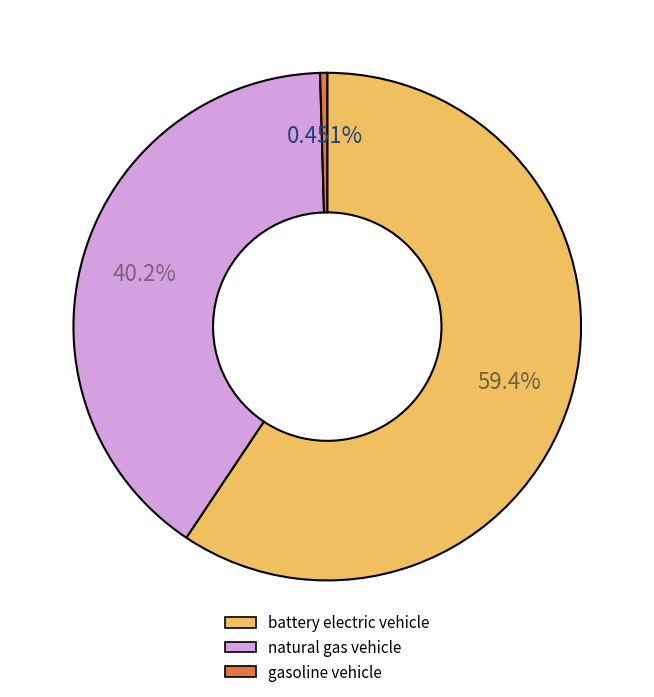

Count the number of slices in the pie.

3